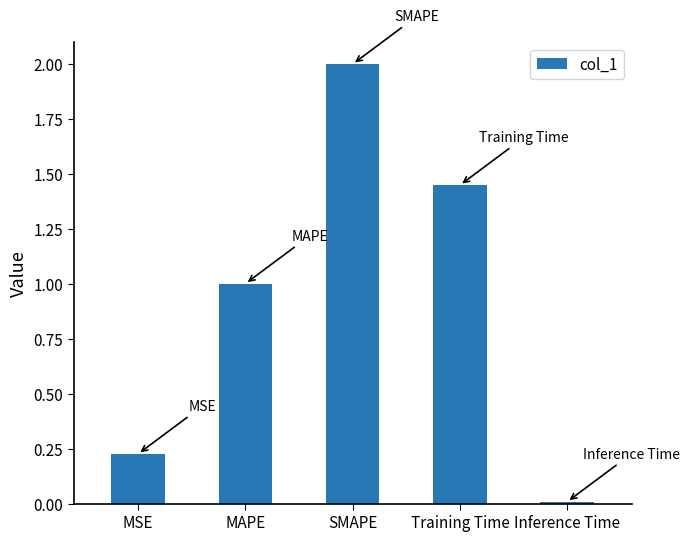

What is the sum of all values?

4.7